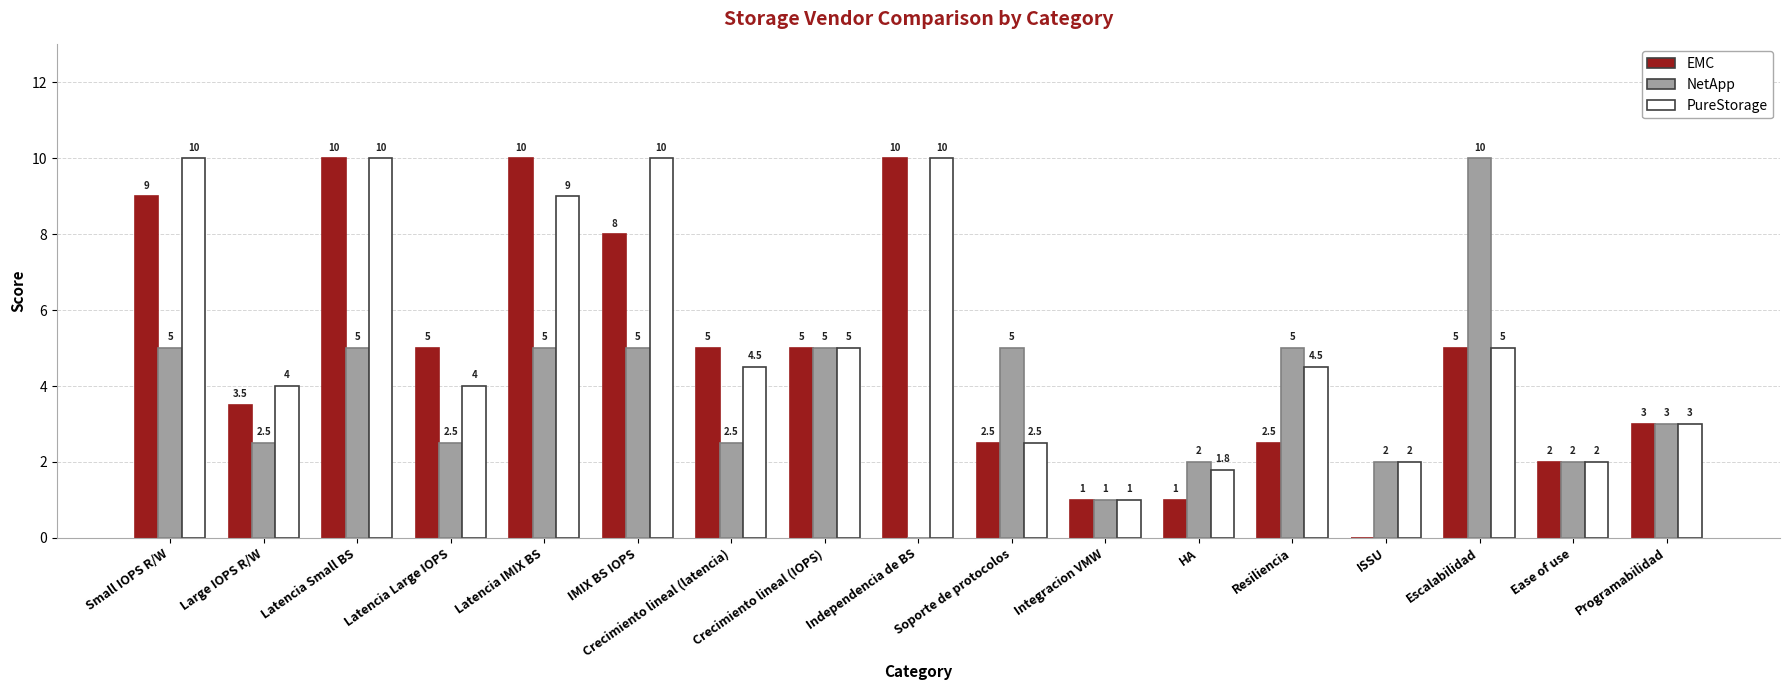

Are the bars grouped side by side (vs. stacked)?

Yes